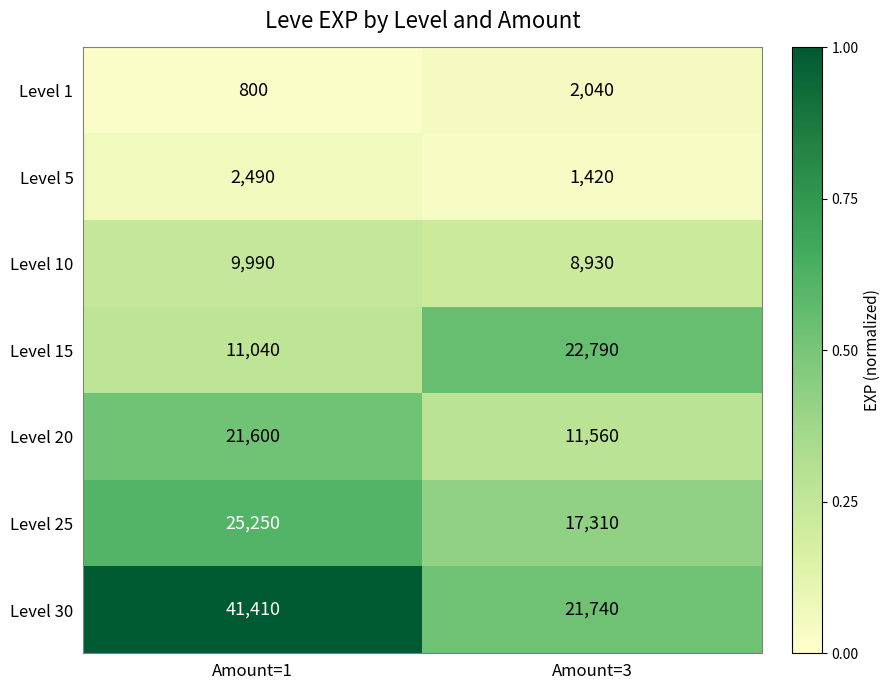

The Level 20 series shows 28665 at Amount=1. True or false?

False